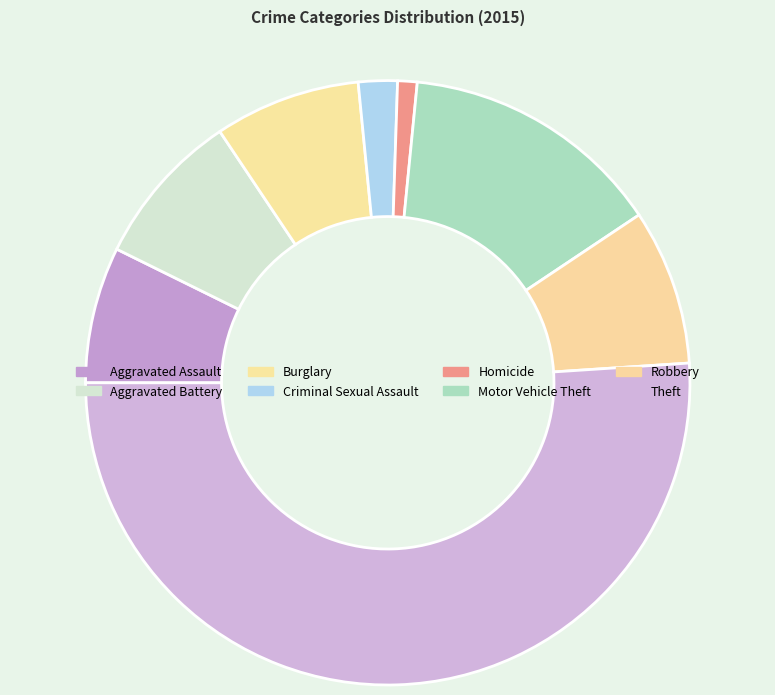

How many slices are in this pie chart?

8